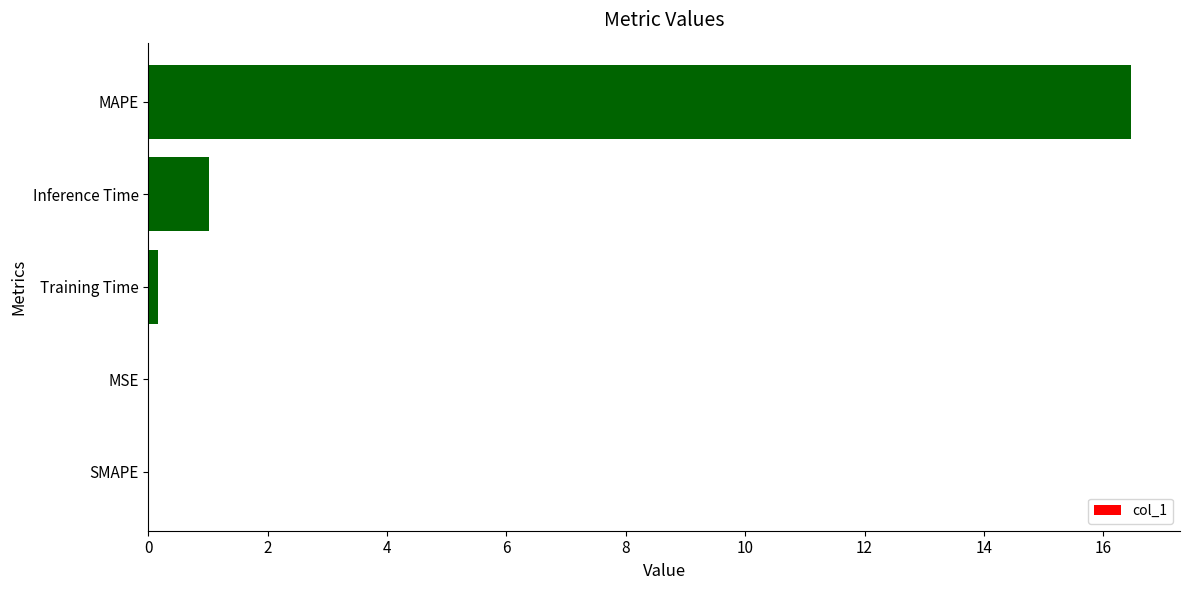

What is the sum of all values?

17.6